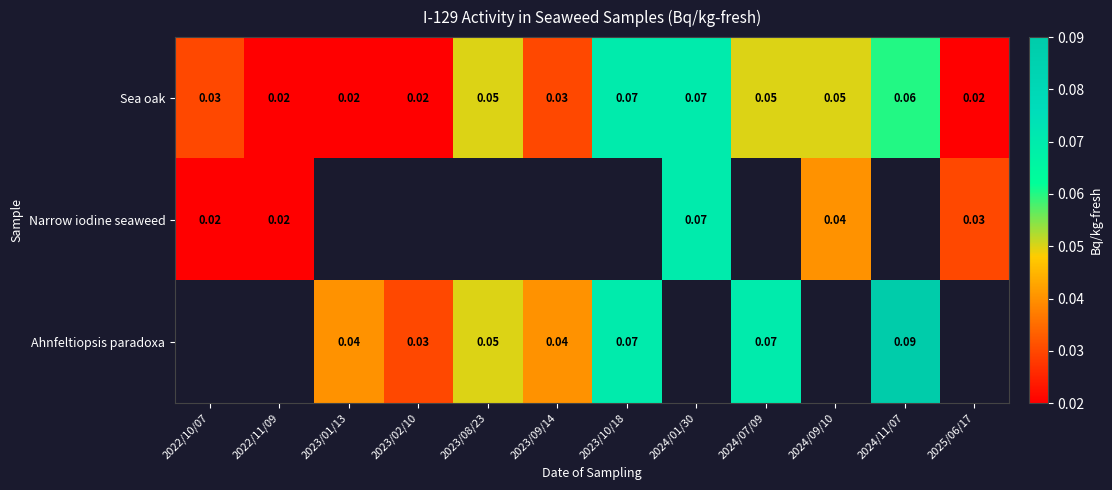

What is the maximum value shown in the chart?

0.1